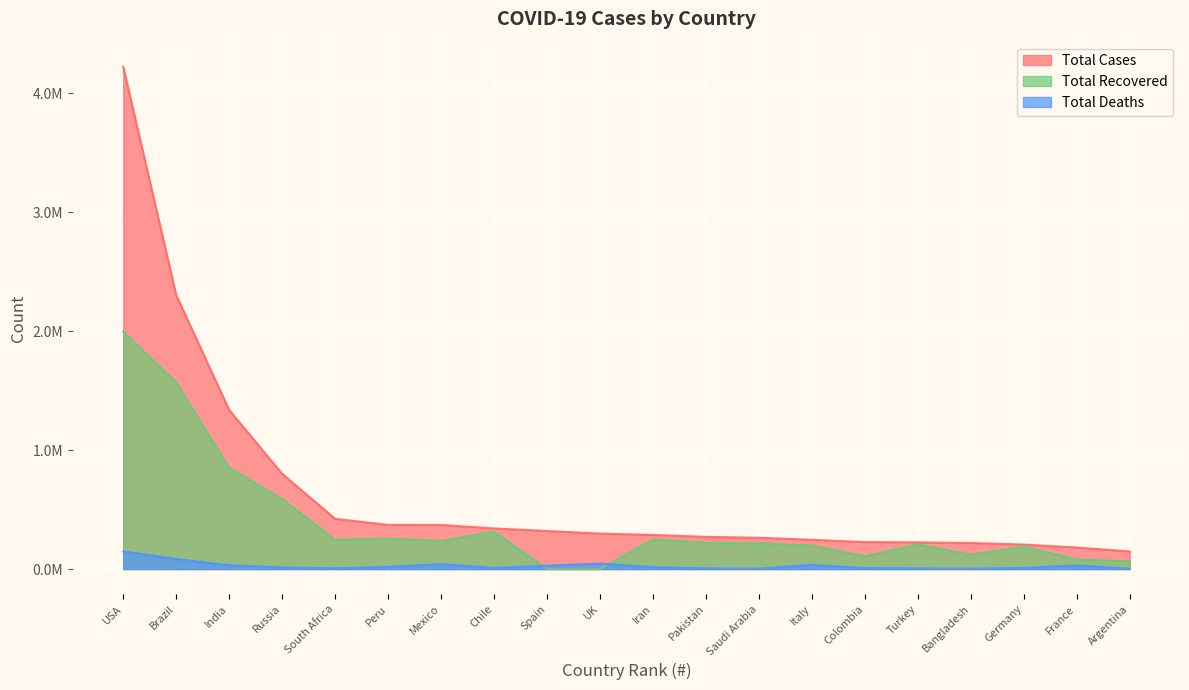

Is it true that Total Recovered equals 120976 at Bangladesh?

True